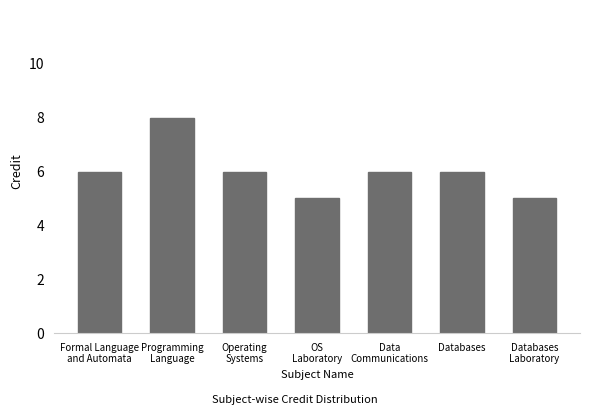

Reading left to right, list all the values displayed in this chart.

6	8	6	5	6	6	5